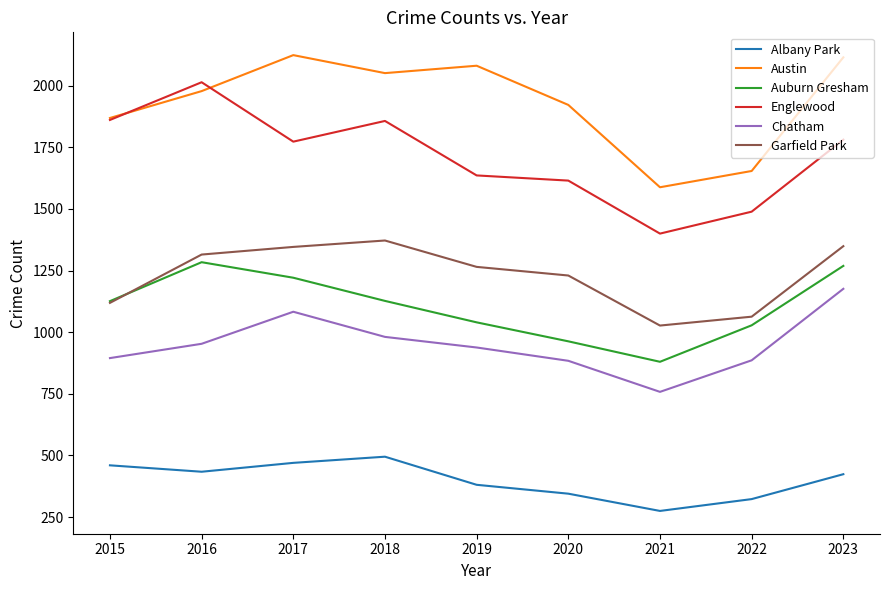

What is the difference between the highest and lowest values at 2018?

1556